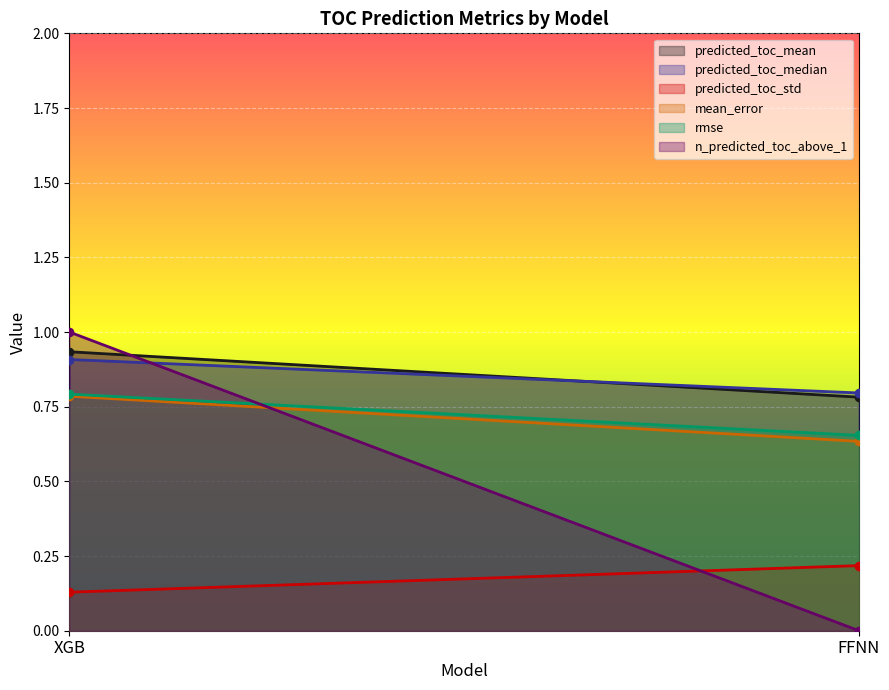

At which label does predicted_toc_mean reach its minimum?

FFNN